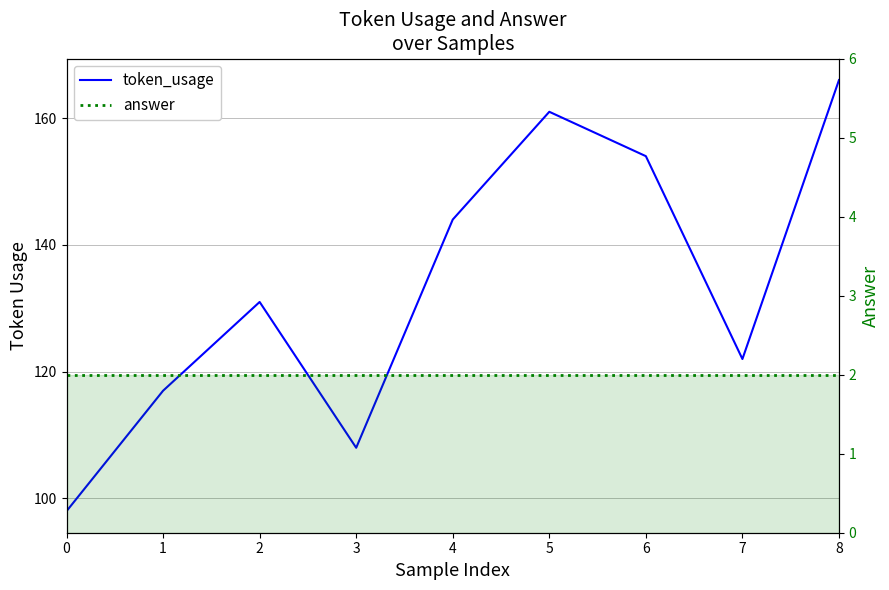

Is it true that token_usage equals 108 at 3?

True